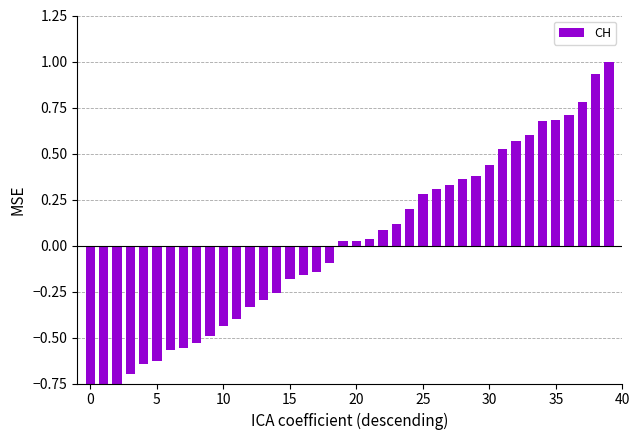

Count the number of values greater than 0.

21